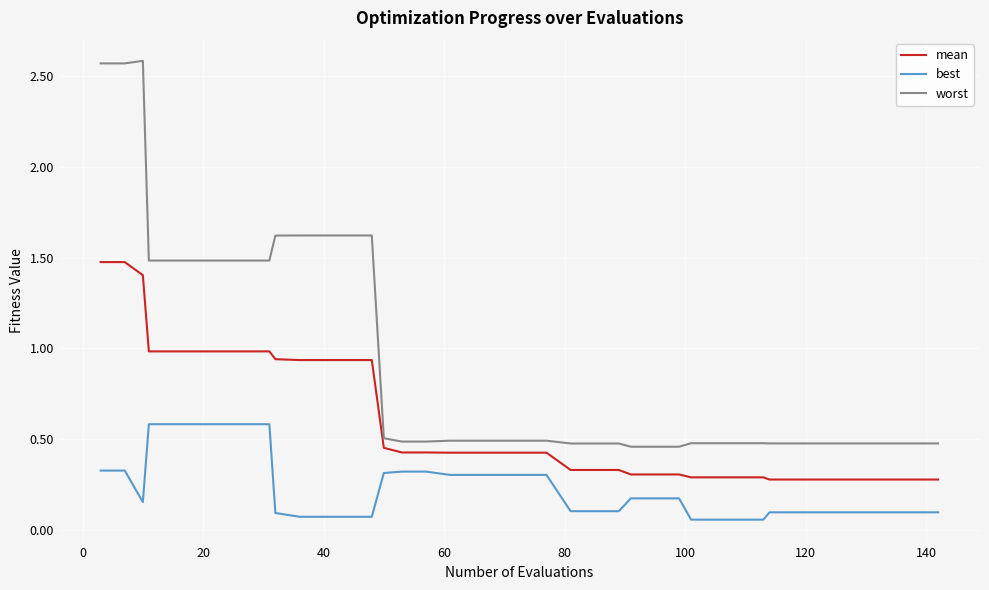

What is the maximum value for best?

0.6